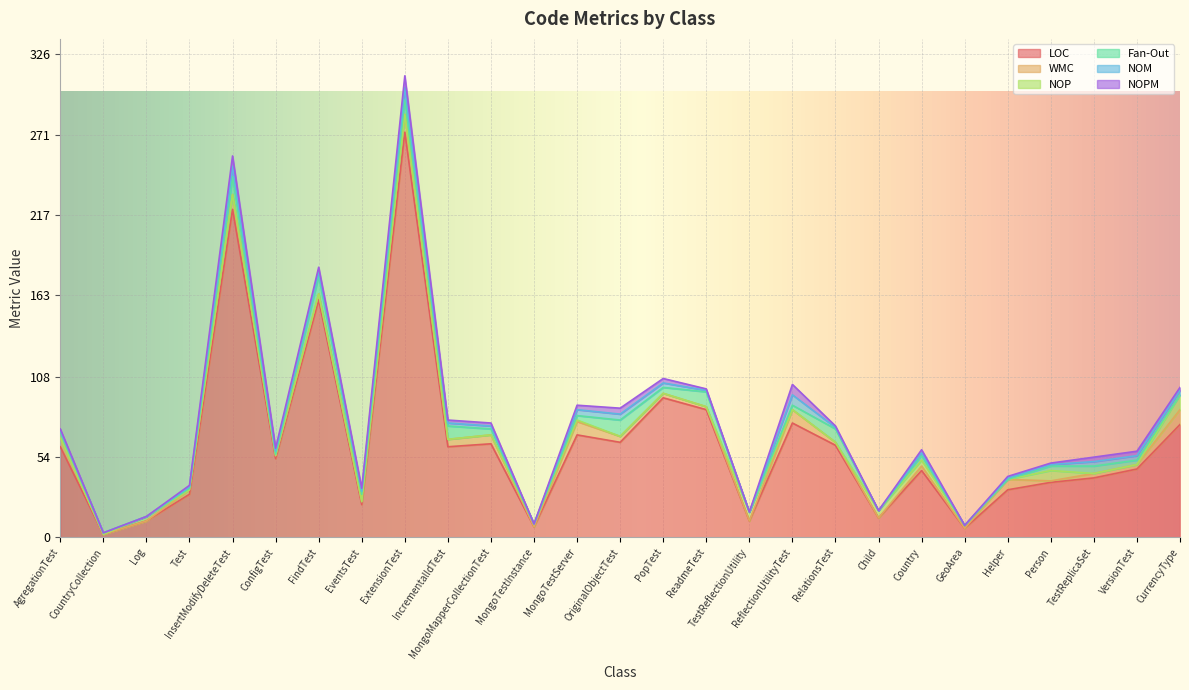

Which series has the largest total across all categories?

LOC